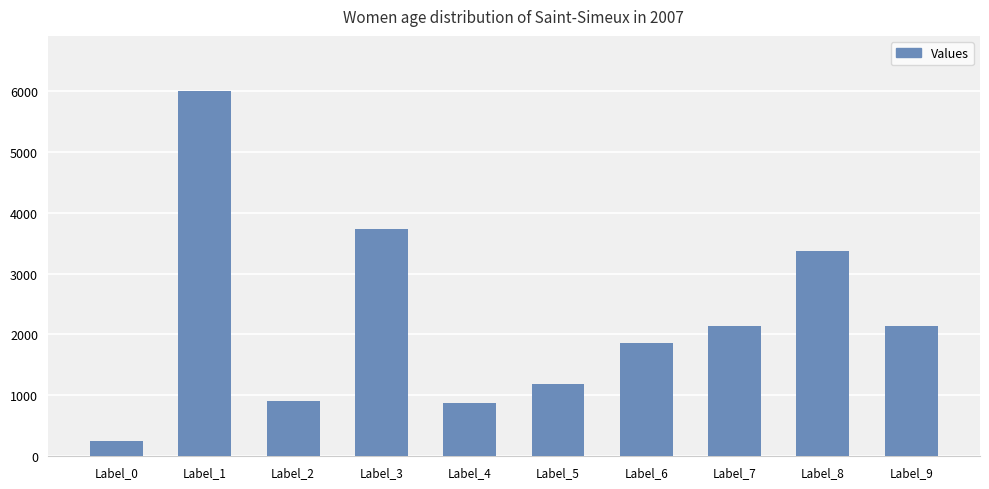

What is the change in value from Label_0 to Label_7?

+1880